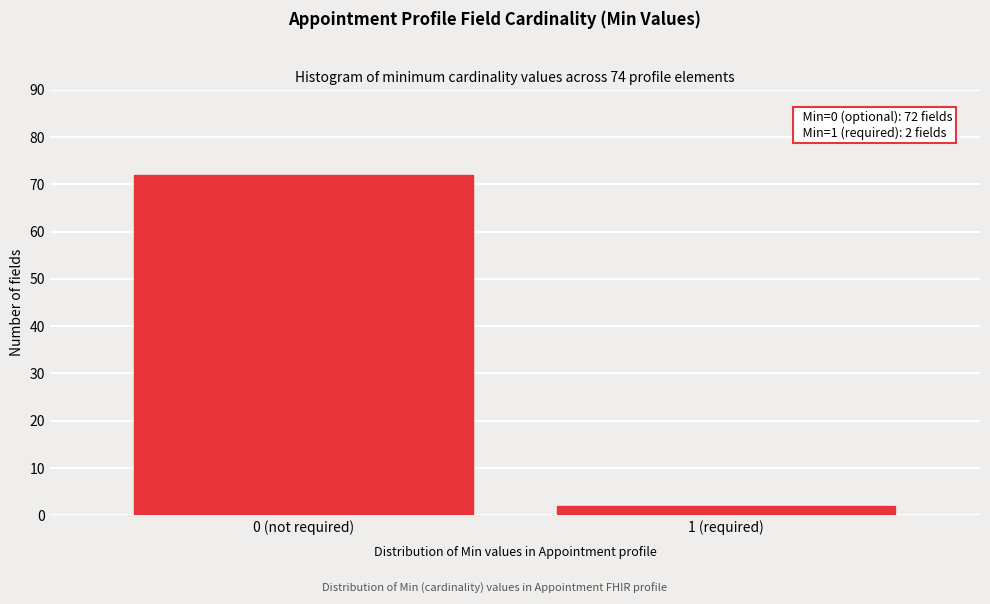

Reading left to right, what are all the values shown in this chart?

72	2